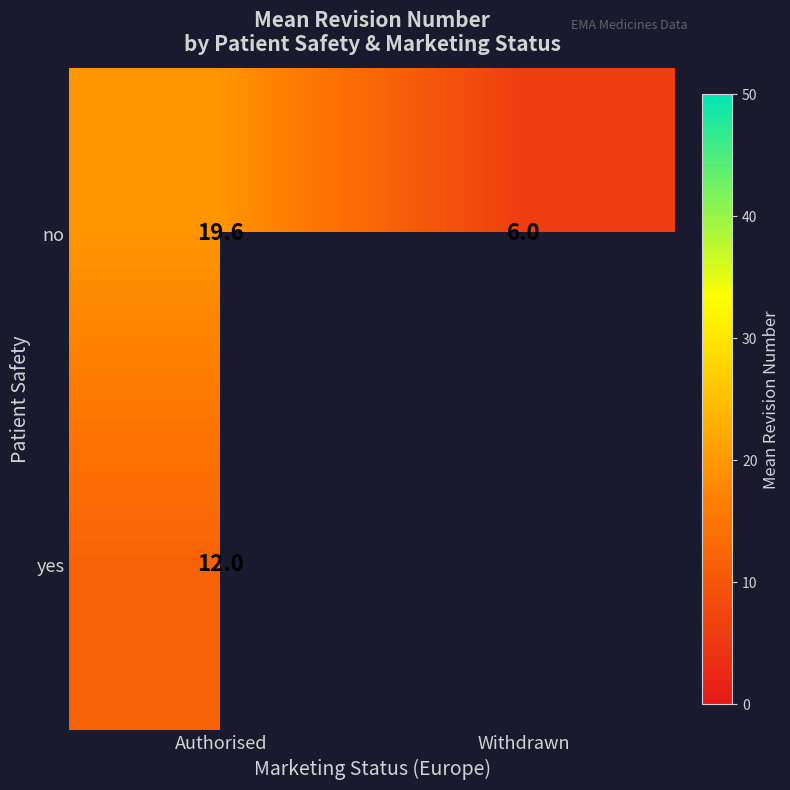

Which category has the lowest value across all series?

Withdrawn